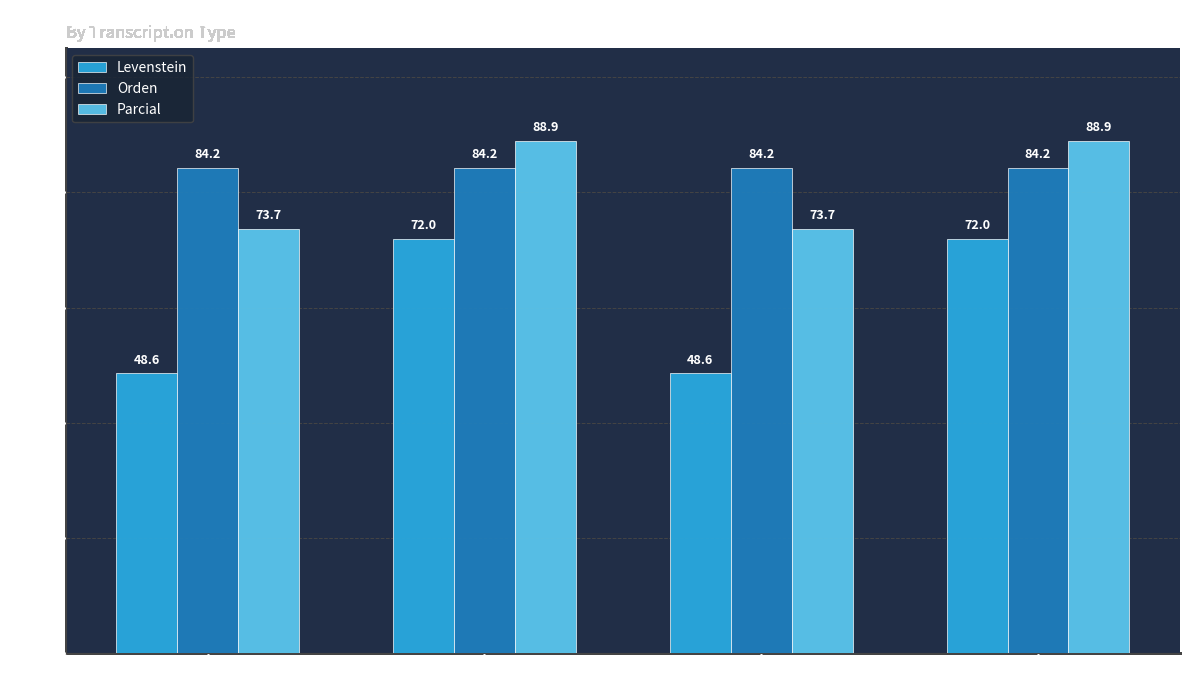

What is the lowest value of the Orden series?

84.2